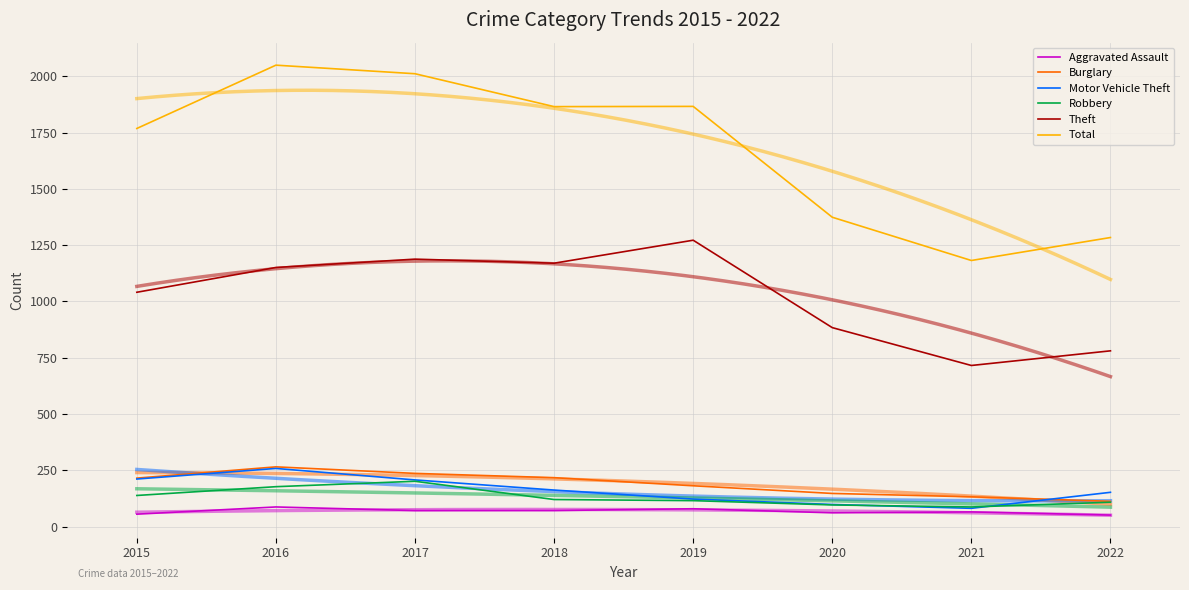

What is the value of the Burglary point at the 4th from the left?

218